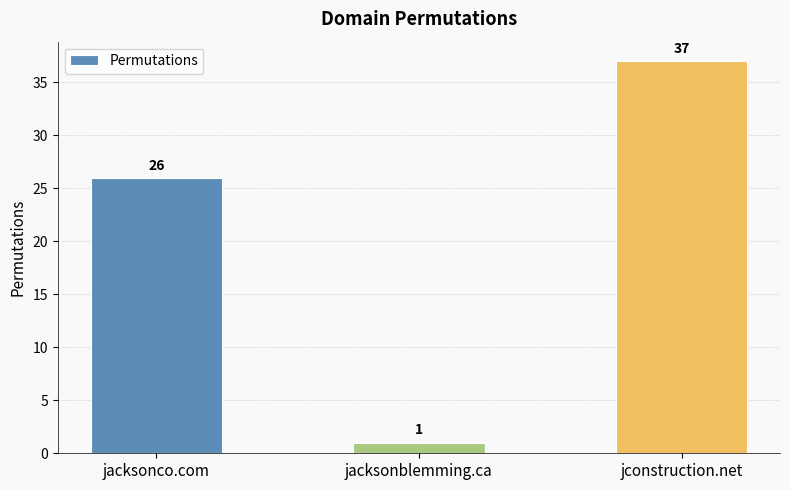

What is the difference between the values at jacksonco.com and jconstruction.net?

11